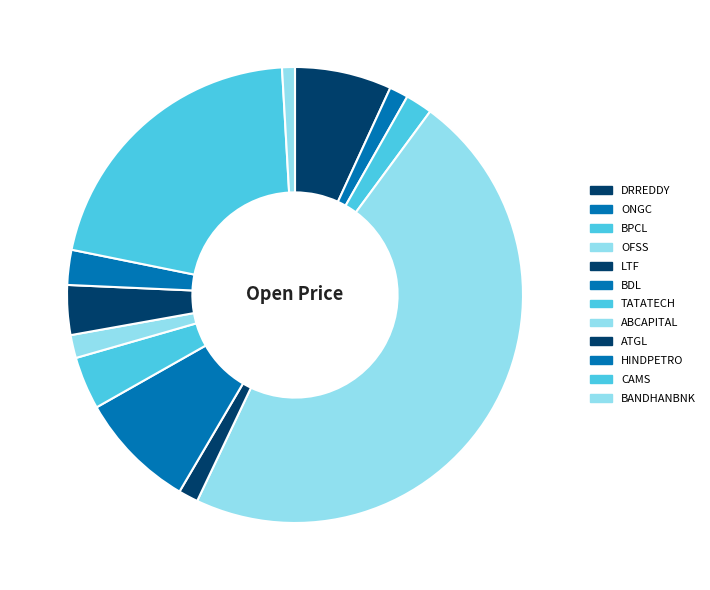

To the nearest percent, what is the combined percentage of LTF and BDL?

10%